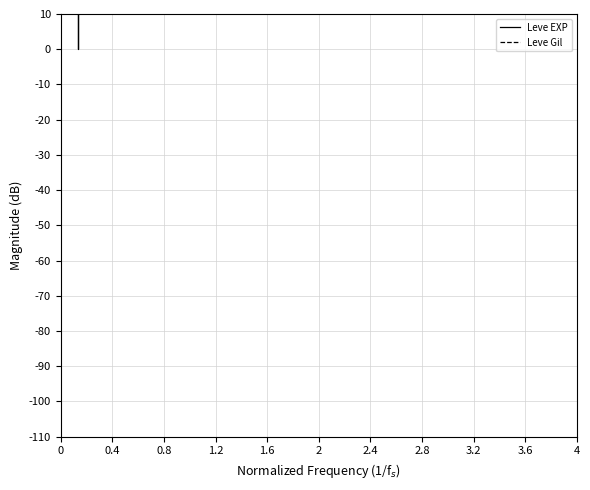

What is the difference between the maximum and second lowest values in the Leve Gil series?

13.5